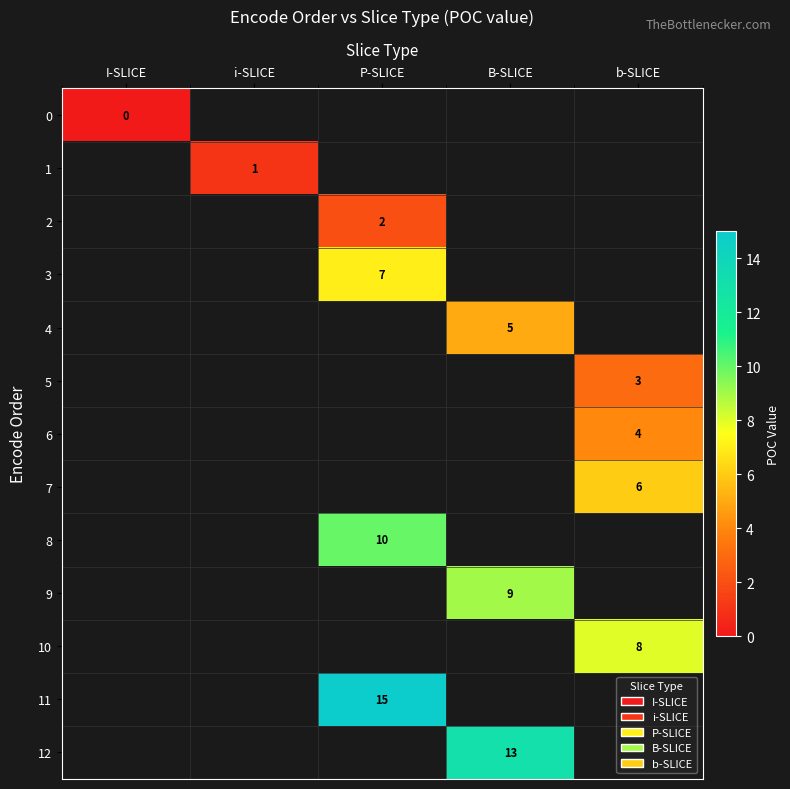

Is it true that 6 equals 4 at b-SLICE?

True